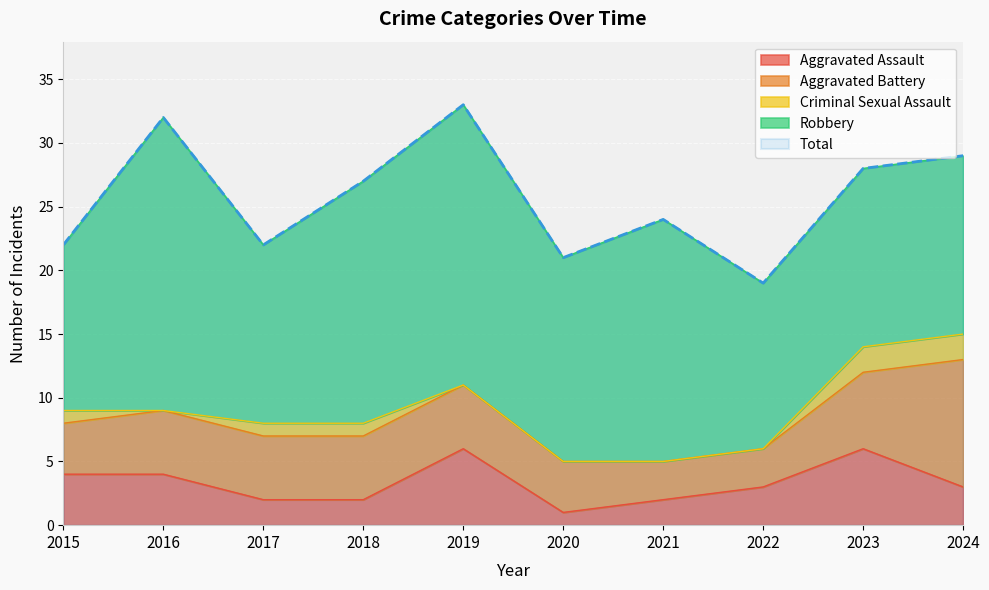

Which has a higher value, 2019 or 2023?

2019